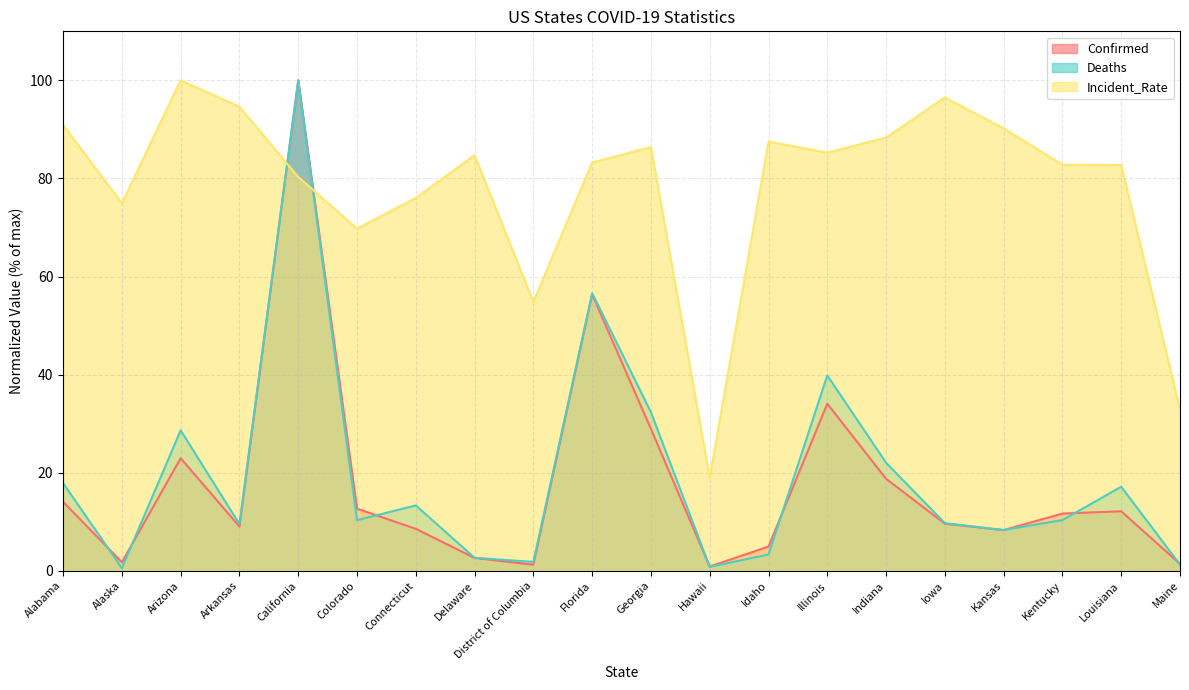

What is the sum of the Deaths values at Idaho and District of Columbia?

5.1